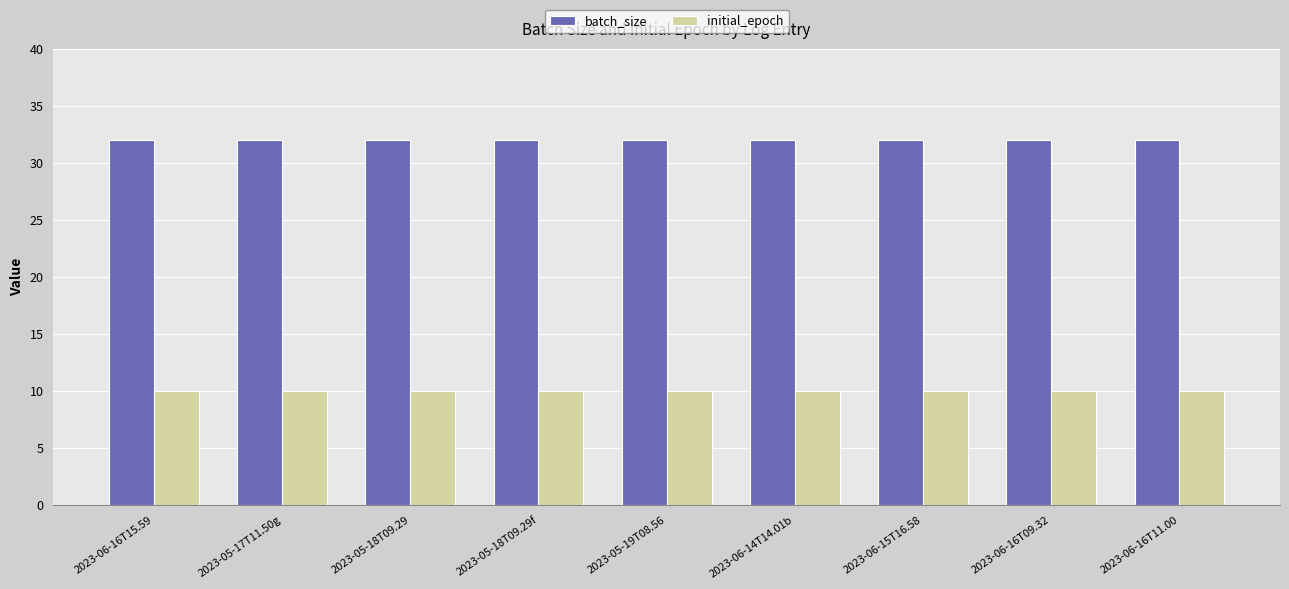

What is the spread (max minus min) of values at 2023-06-16T09.32?

22